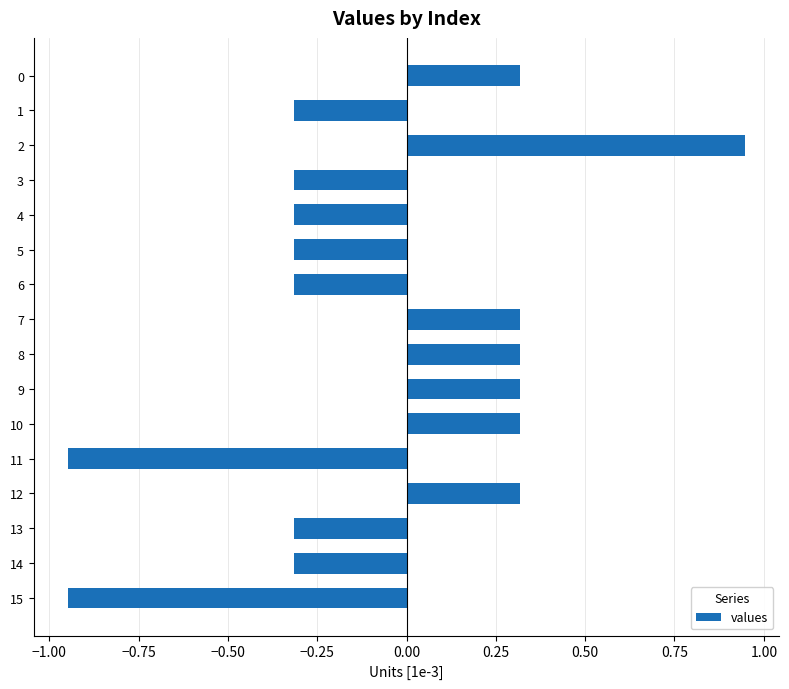

What is the average value?

-0.1